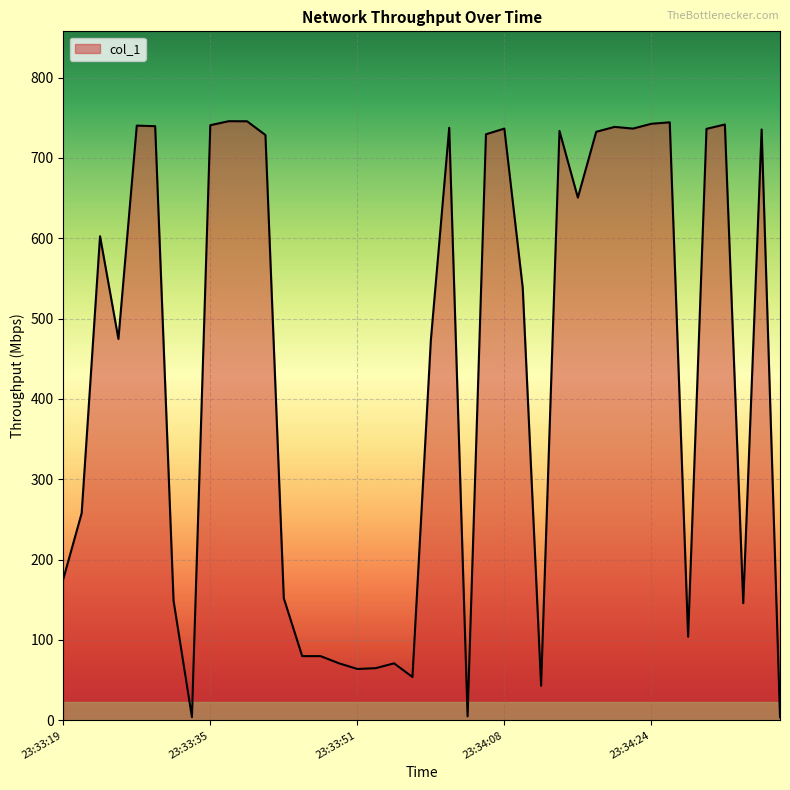

Count the number of values greater than 602.

20